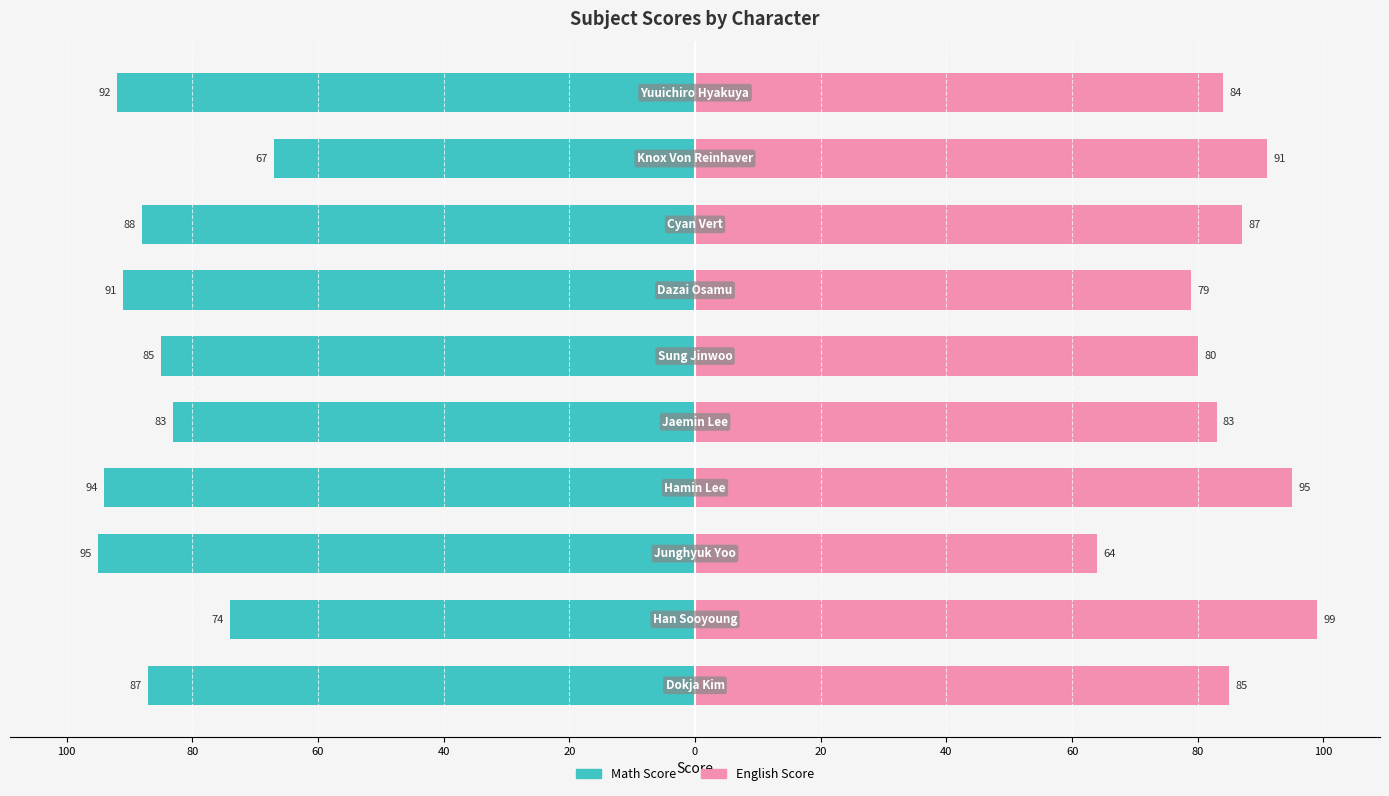

List the series in order of their peak value, lowest first.

Math Score, English Score